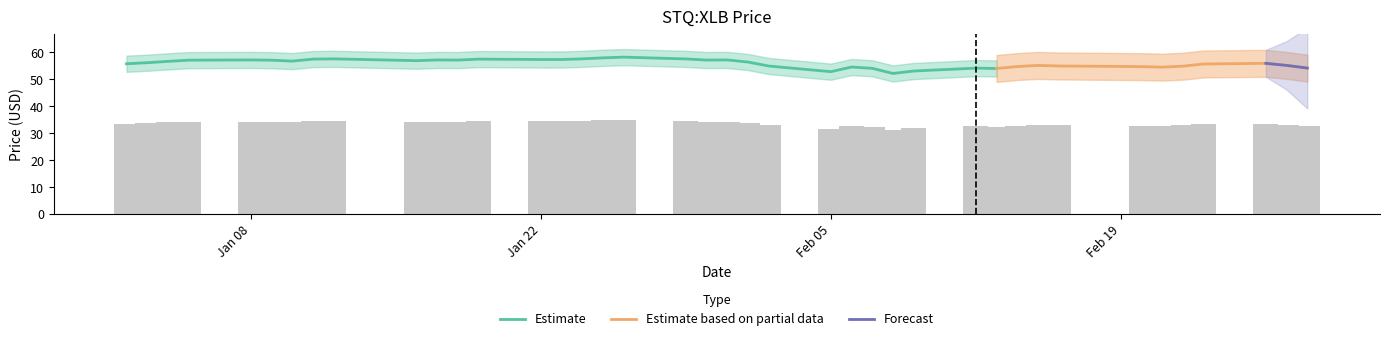

What is the maximum value for Estimate?

58.2